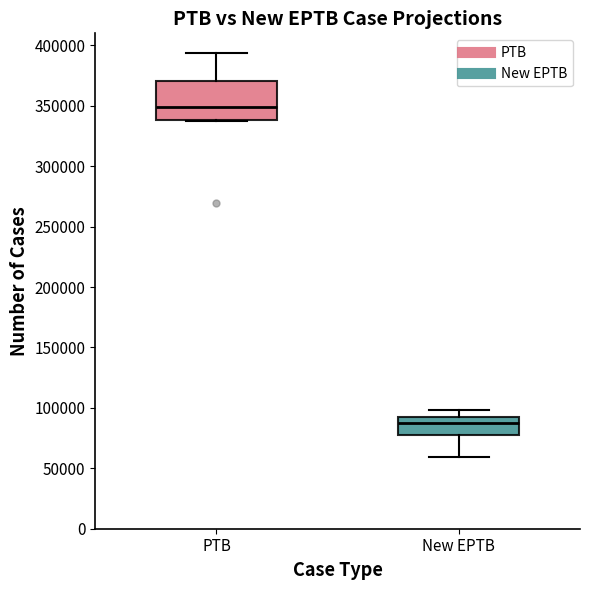

Where does the upper whisker of the box for New EPTB end on the y-axis? The values are not printed on the chart, so give them approximately, as read against the axis.

100000